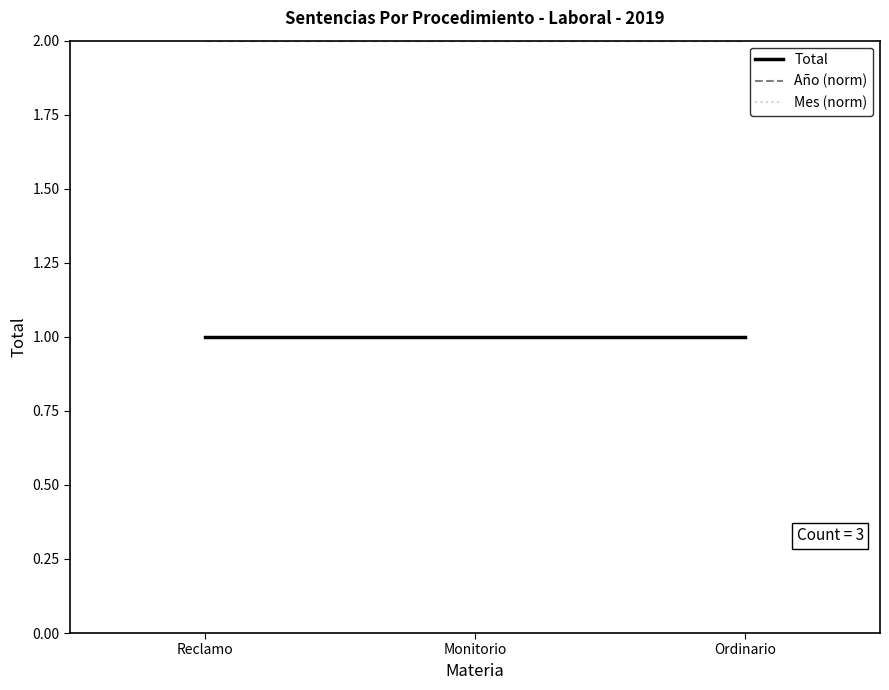

Does the chart have visible grid lines?

No